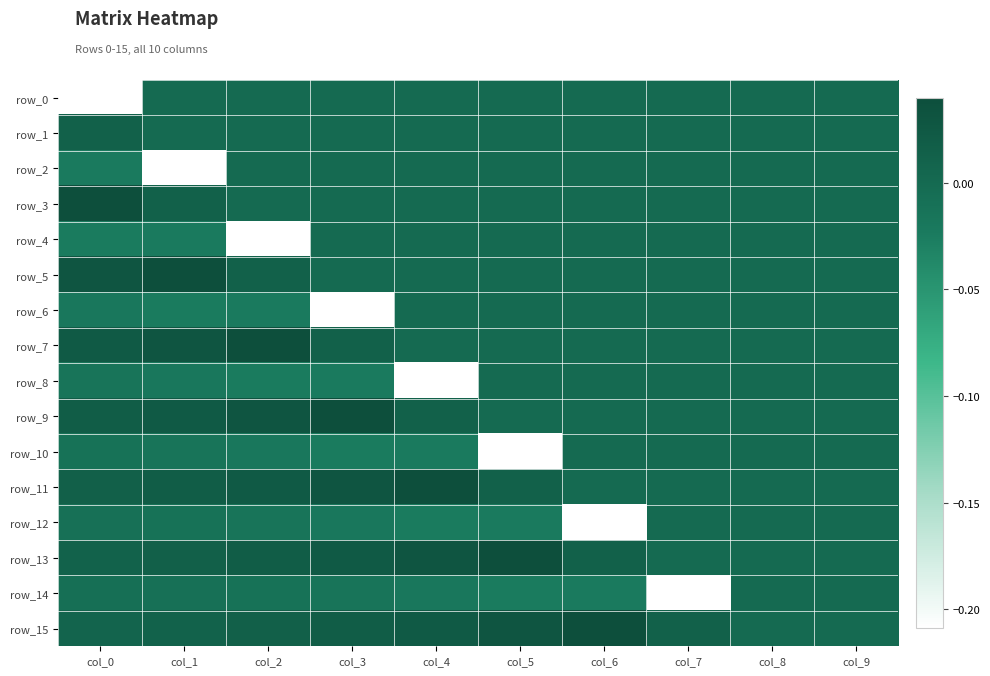

At which category does the chart reach its minimum across all series?

col_0